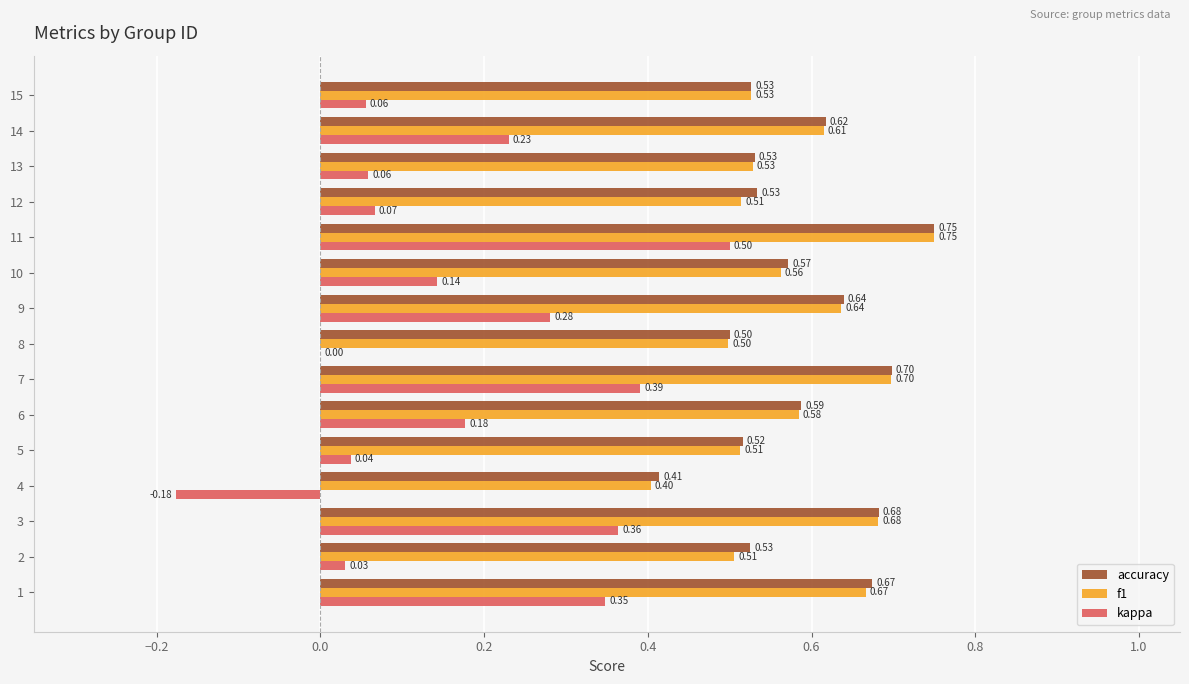

What is the total value across all series at 11?

2.0